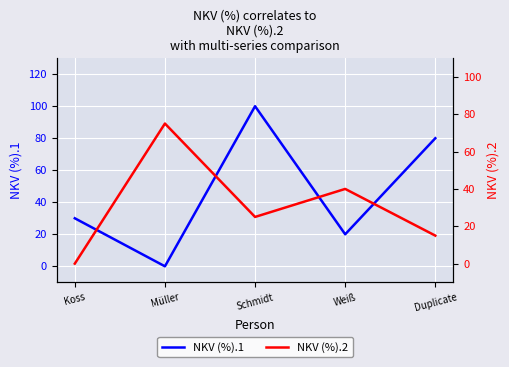

Where is the first local maximum for NKV (%).2?

Müller